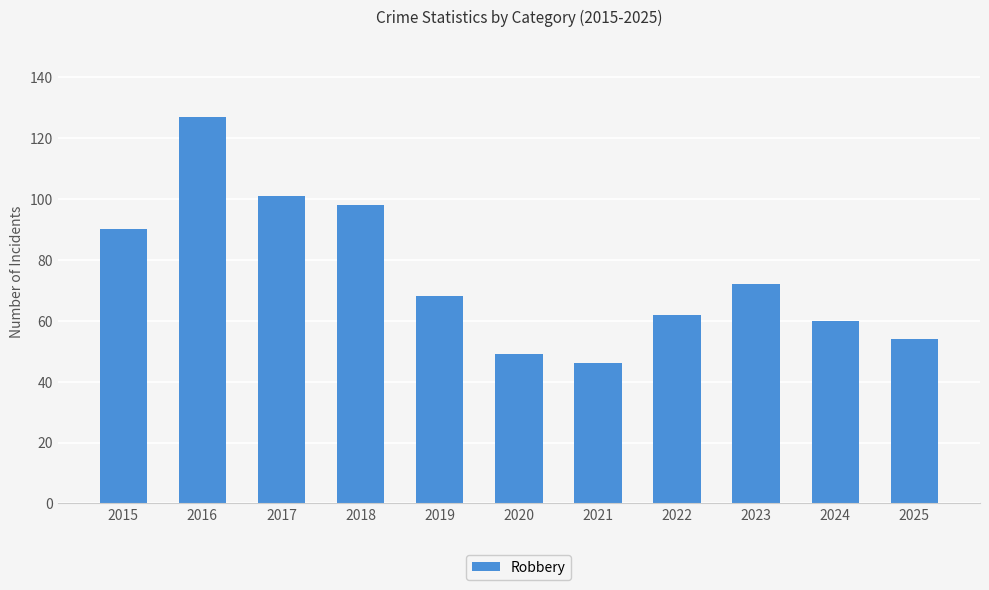

Reading left to right, what are all the values shown in this chart?

90	127	101	98	68	49	46	62	72	60	54